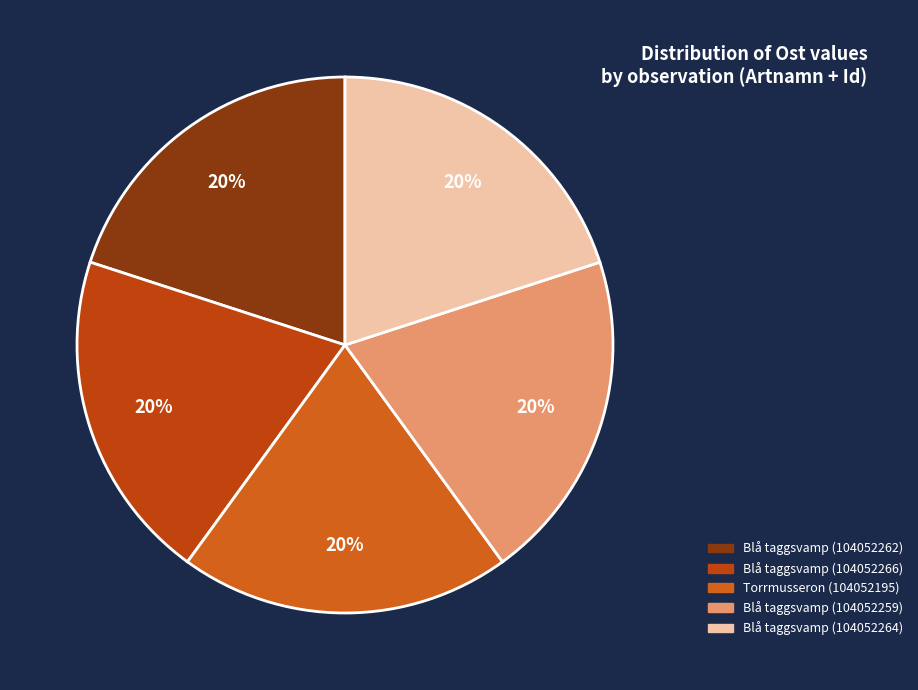

To the nearest percent, what is the average slice percentage?

20%